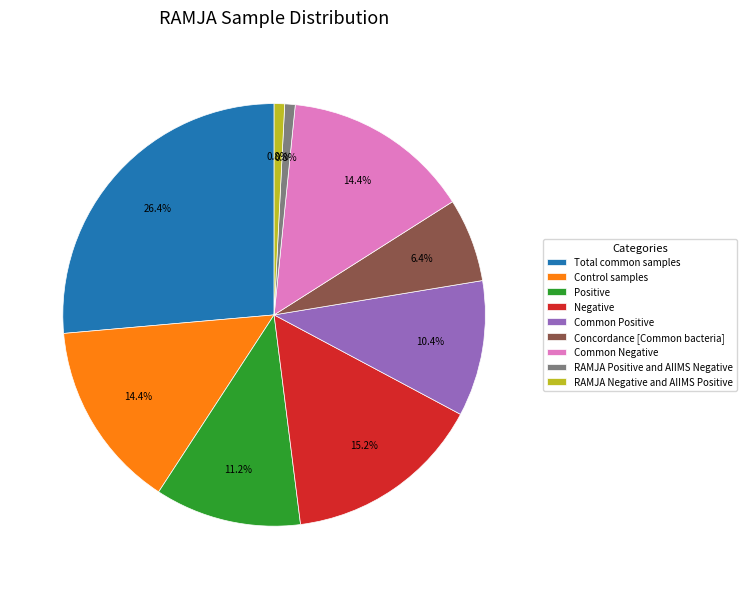

To the nearest percent, what is the difference between the largest and smallest slice percentages?

26%